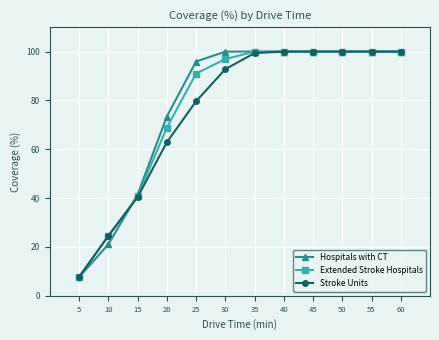

Reading left to right, list all the values displayed in this chart.

Hospitals with CT: 7.6	21.1	41.4	73.4	95.9	100.0	100.0	100.0	100.0	100.0	100.0	100.0
Extended Stroke Hospitals: 7.7	24.5	40.7	68.8	91.0	96.9	100.0	100.0	100.0	100.0	100.0	100.0
Stroke Units: 7.7	24.5	40.4	62.8	79.6	92.8	99.4	100.0	100.0	100.0	100.0	100.0